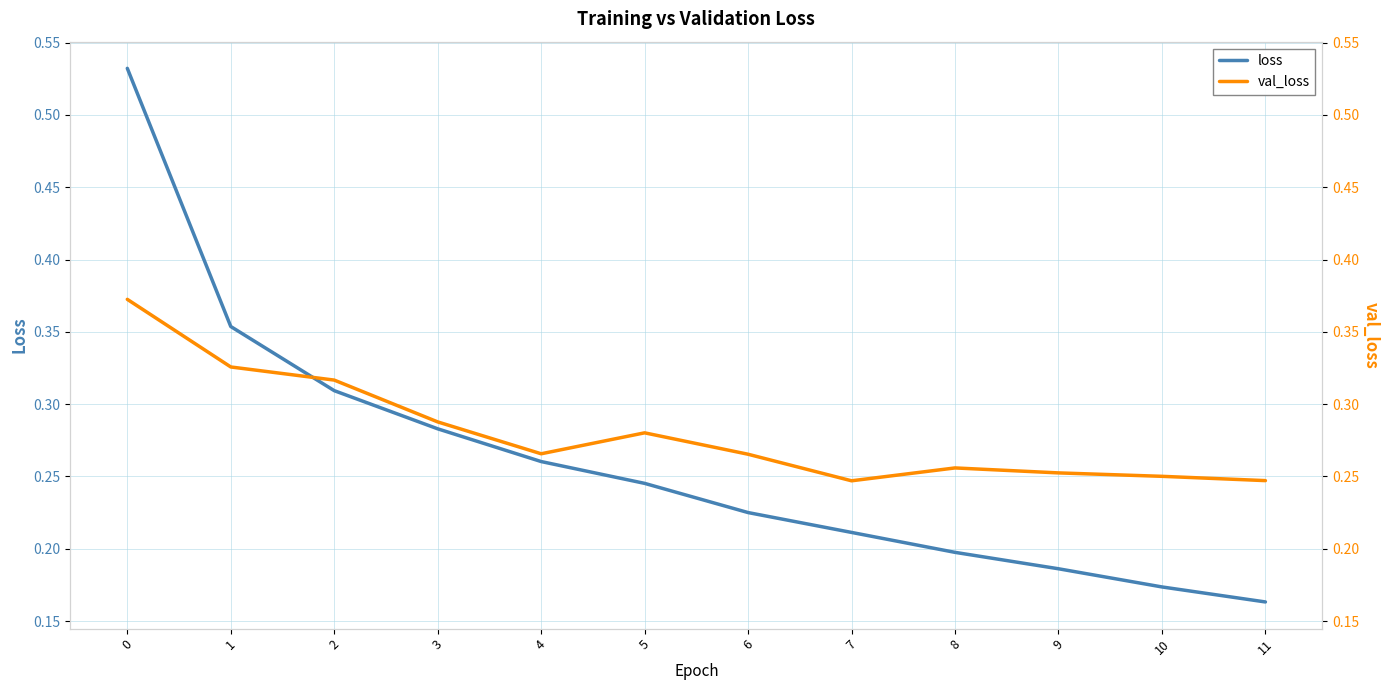

Which category has the lowest value across all series?

11